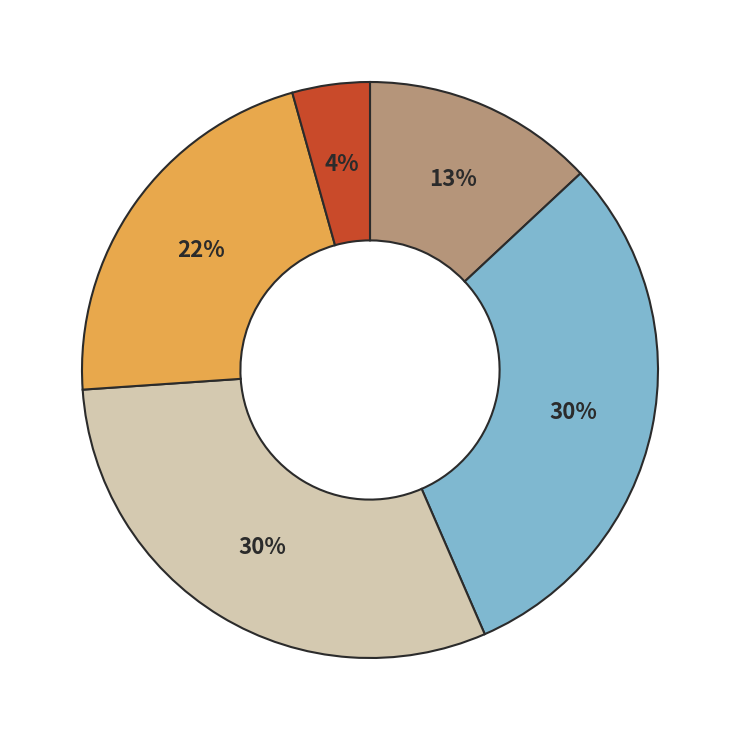

To the nearest percent, what is the average slice percentage?

20%